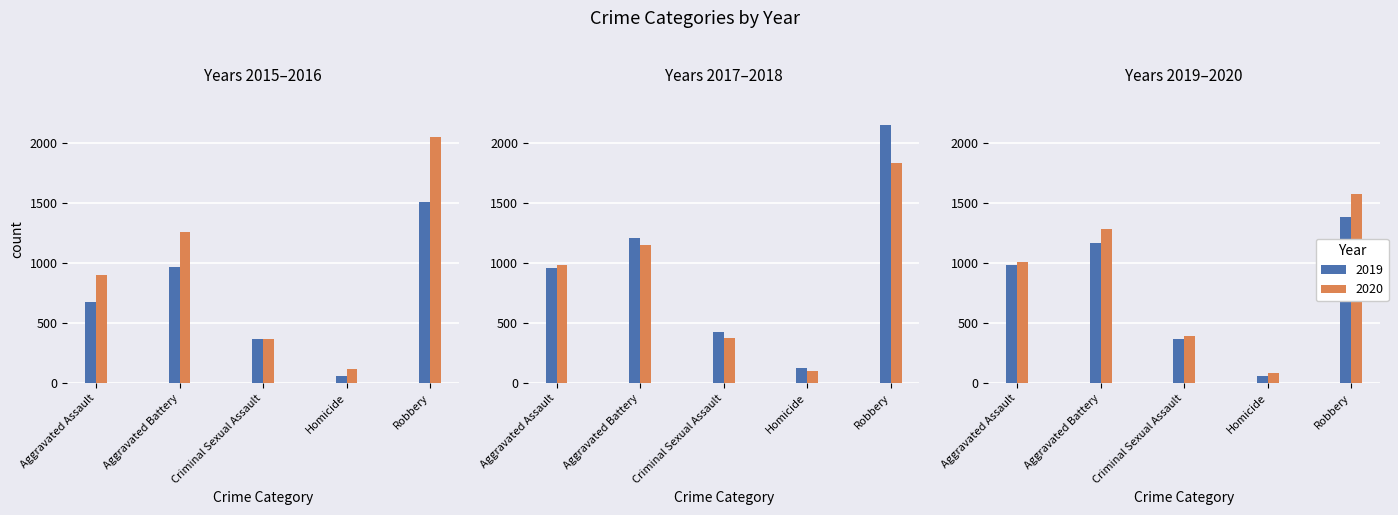

Reading left to right, transcribe all the data shown in this chart.

2015: Aggravated Assault=680	Aggravated Battery=967	Criminal Sexual Assault=366	Homicide=61	Robbery=1507
2016: Aggravated Assault=898	Aggravated Battery=1257	Criminal Sexual Assault=365	Homicide=120	Robbery=2052
2017: Aggravated Assault=960	Aggravated Battery=1212	Criminal Sexual Assault=430	Homicide=123	Robbery=2152
2018: Aggravated Assault=985	Aggravated Battery=1152	Criminal Sexual Assault=373	Homicide=98	Robbery=1837
2019: Aggravated Assault=986	Aggravated Battery=1170	Criminal Sexual Assault=371	Homicide=57	Robbery=1384
2020: Aggravated Assault=1006	Aggravated Battery=1286	Criminal Sexual Assault=396	Homicide=88	Robbery=1579